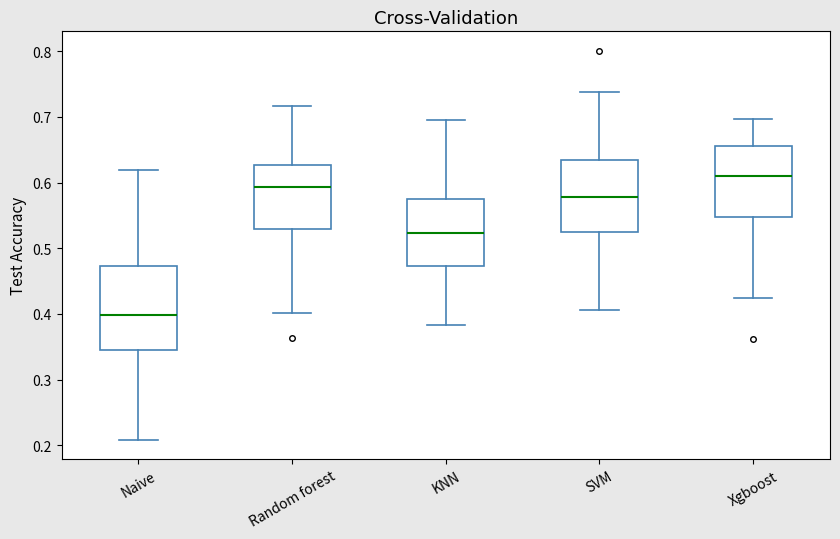

Which box is the tallest, from its lower edge to its upper edge?

Naive